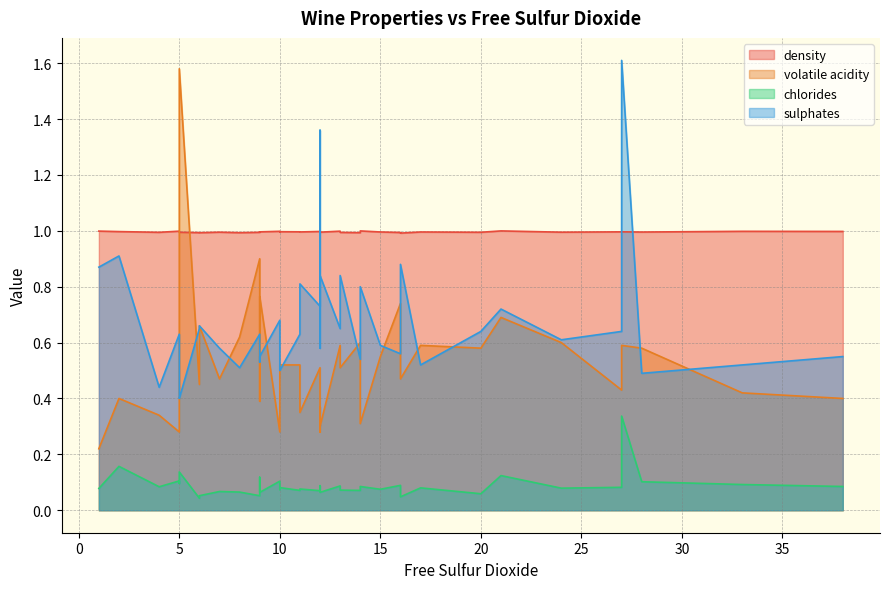

Between 34 and 33, which is larger?

34